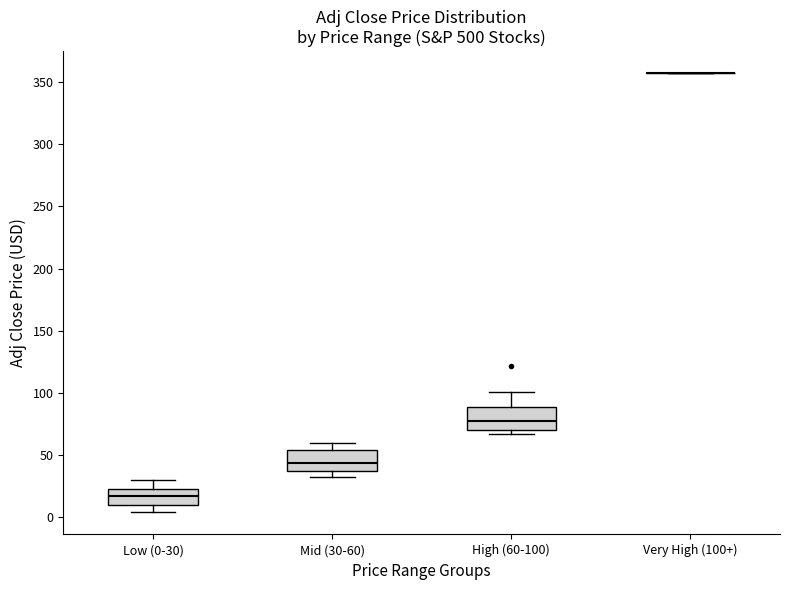

Reading left to right, transcribe this box plot: for each box, give where its median line is, the range the box spans, and where its two whiskers end, as read against the y-axis. The values are not printed on the chart, so give them approximately, as read against the axis.

Low (0-30): median 15, box 10 to 25, whiskers 5 to 30
Mid (30-60): median 45, box 35 to 55, whiskers 30 to 60
High (60-100): median 75, box 70 to 90, whiskers 65 to 100
Very High (100+): box collapsed to a line at 355, whiskers 355 to 355